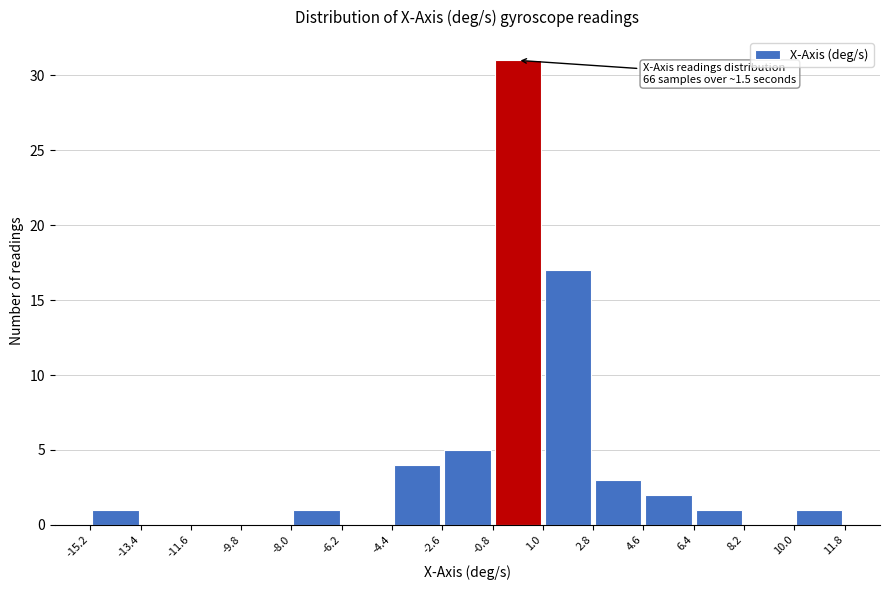

Which range on the x-axis has the tallest bar?

-0.8 to 1.0